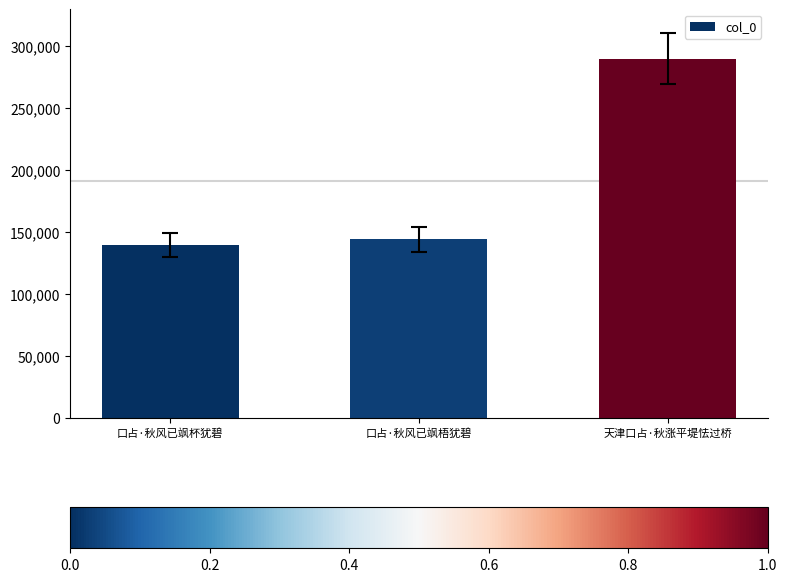

How many categories are shown in the chart?

3